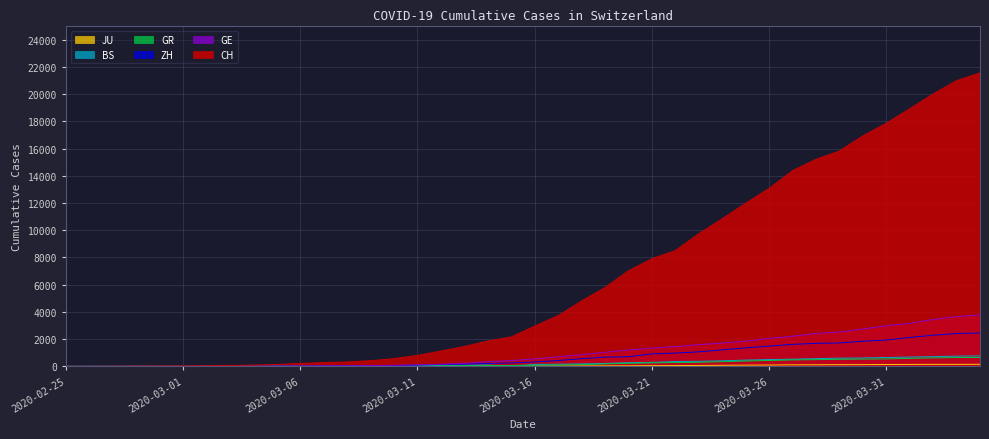

What is the average value of the GE series?

1073